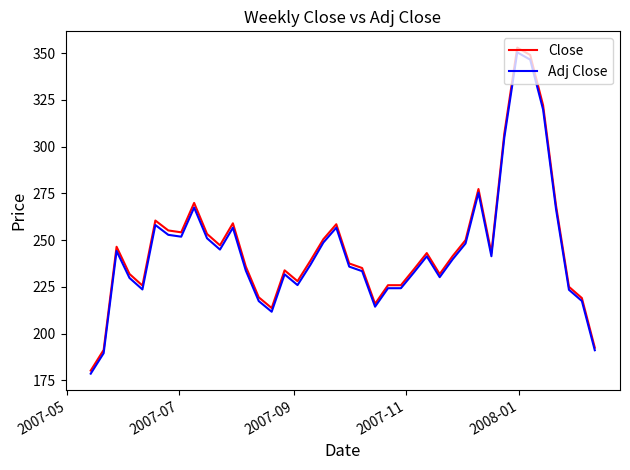

What is the maximum value shown in the chart?

352.9